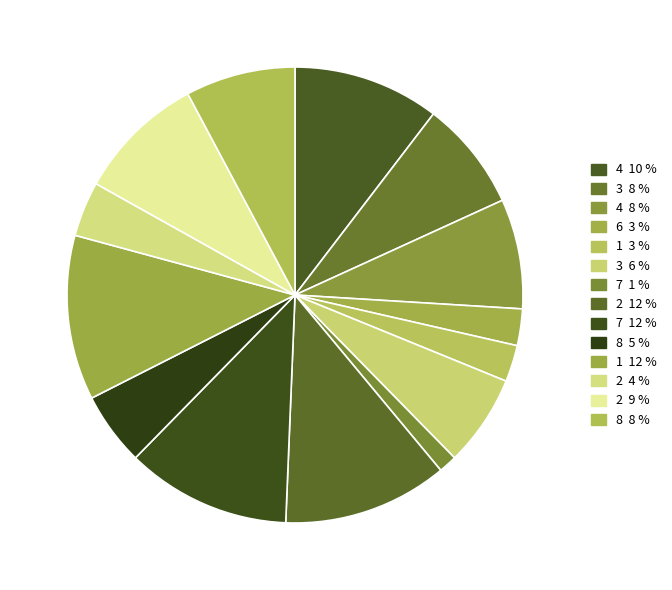

Count the number of slices in the pie.

14